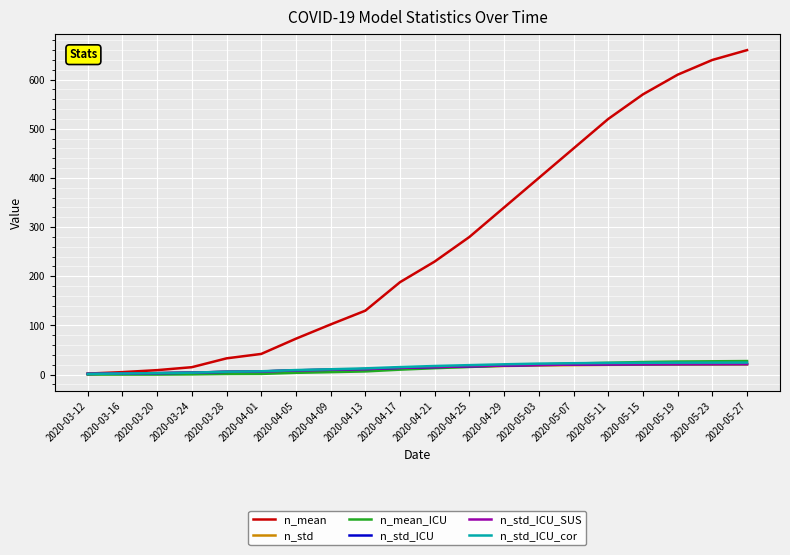

What is the sum of all n_mean values?

5309.0